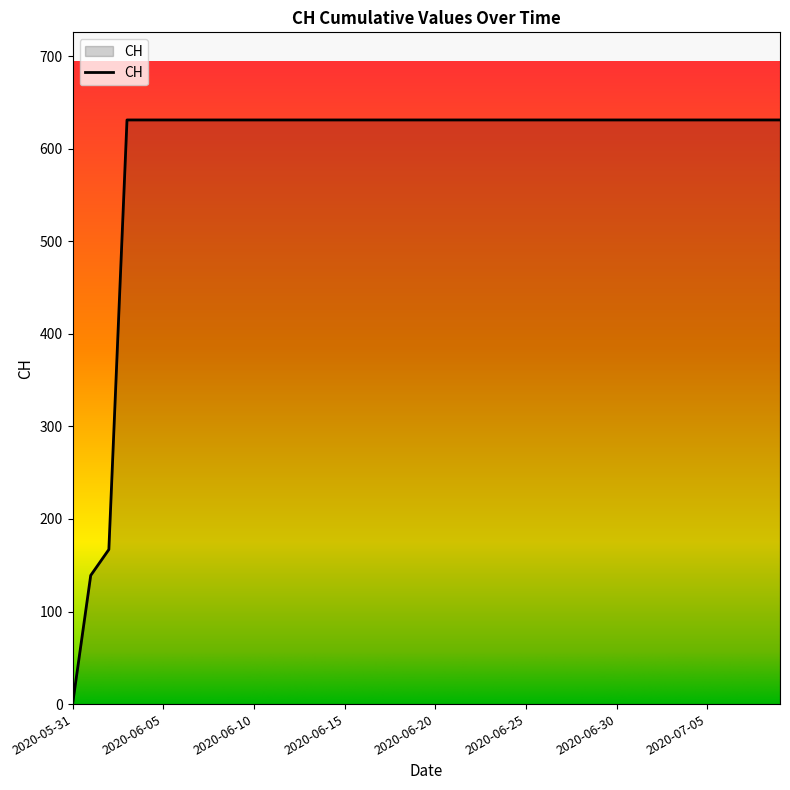

Reading left to right, list all the values displayed in this chart.

0	139	167	631	631	631	631	631	631	631	631	631	631	631	631	631	631	631	631	631	631	631	631	631	631	631	631	631	631	631	631	631	631	631	631	631	631	631	631	631